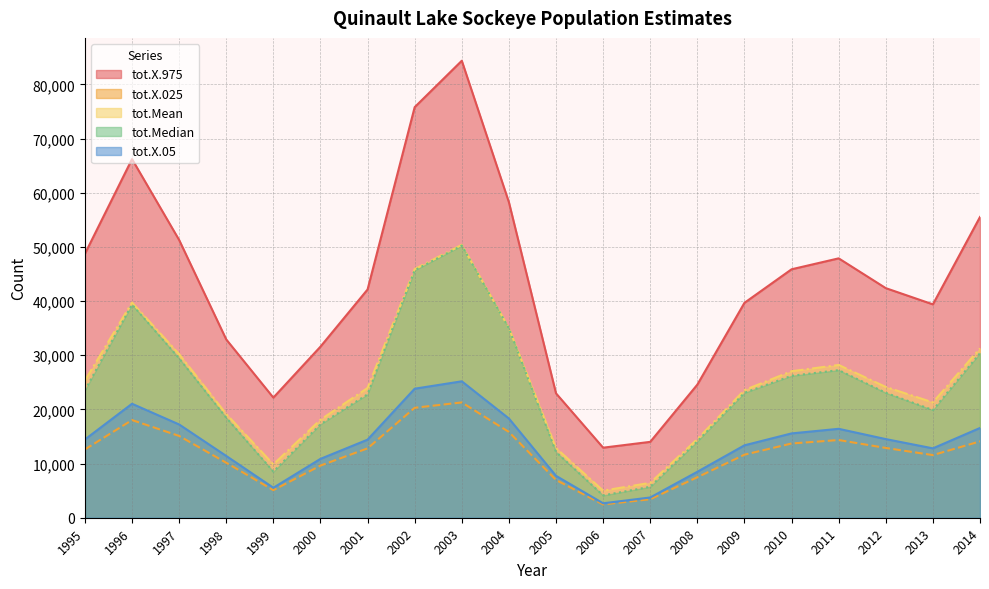

Is the value of tot.Mean at 2009 greater than the value of tot.Median at 2003?

No